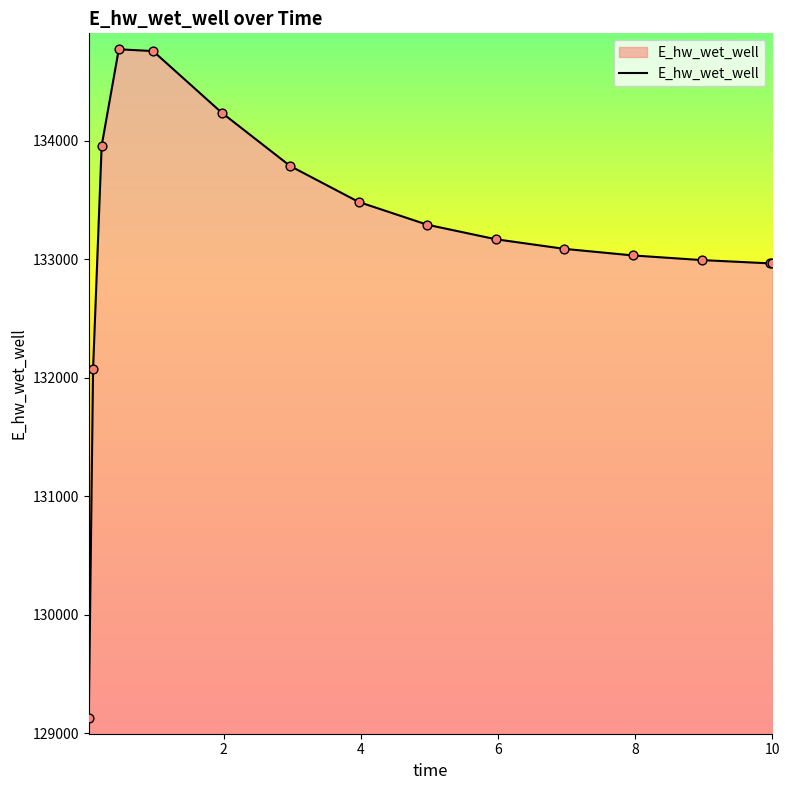

What is the smallest value displayed?

129123.9